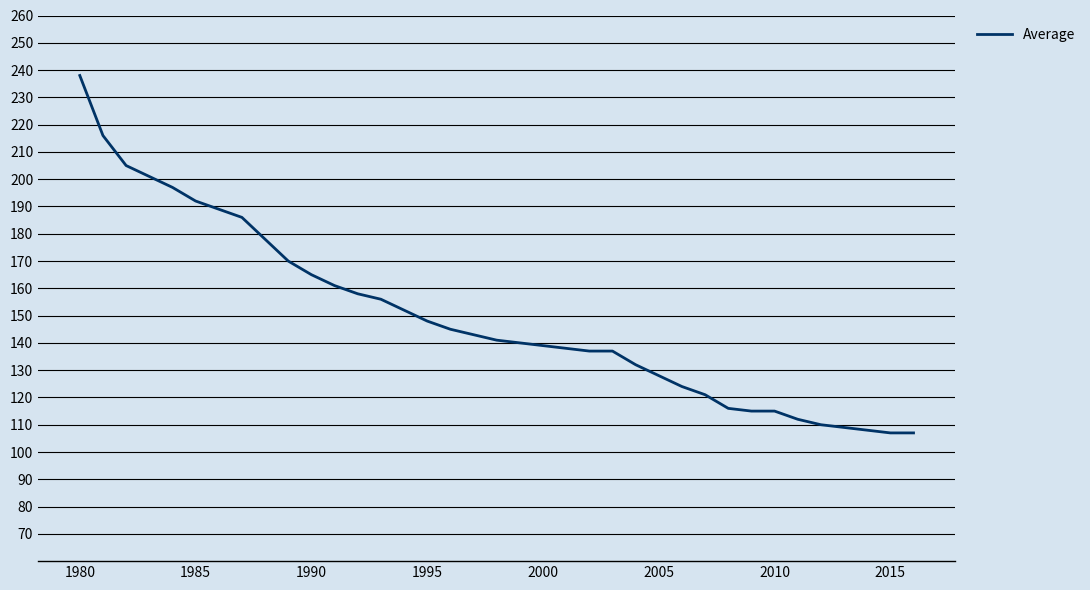

What is the difference between the maximum and minimum values?

131